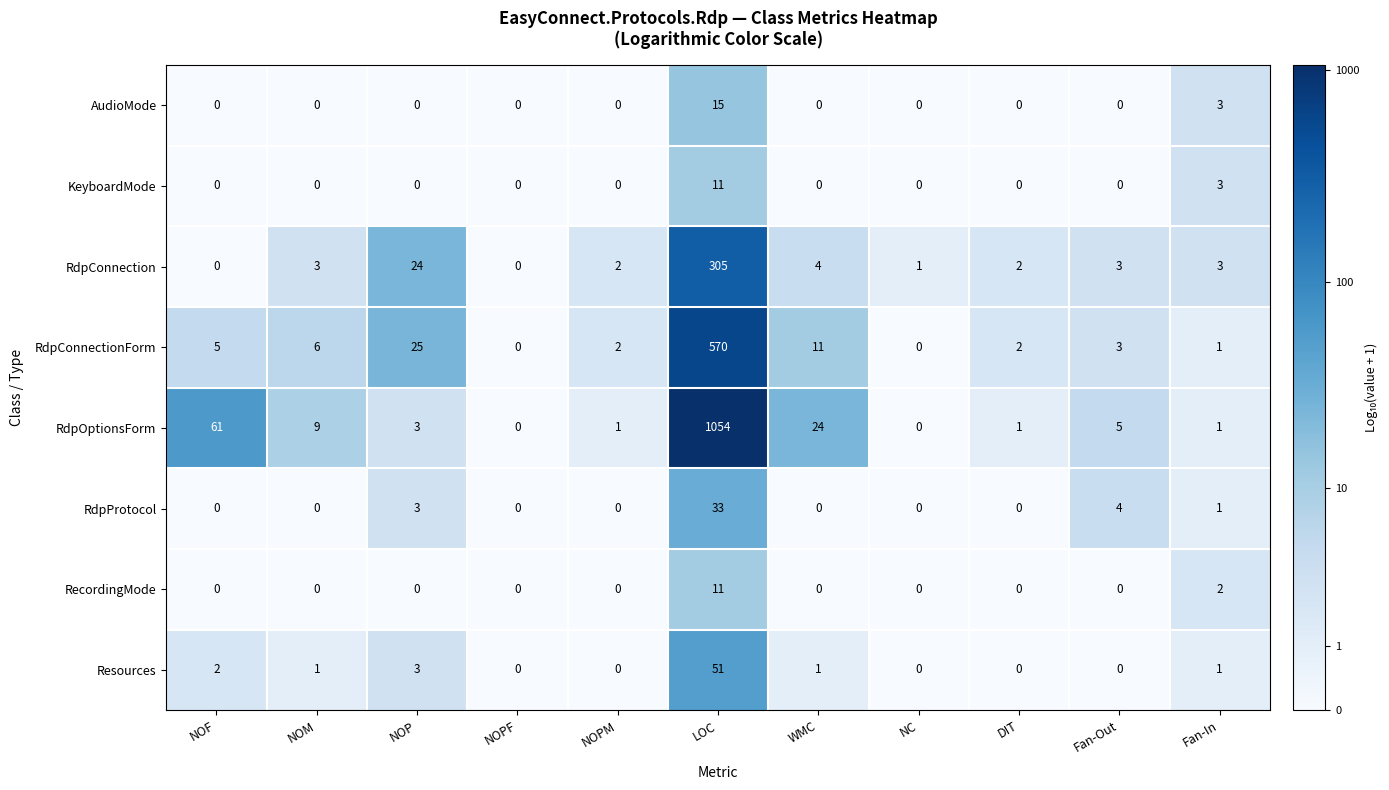

At which category is the sum across all series the highest?

LOC